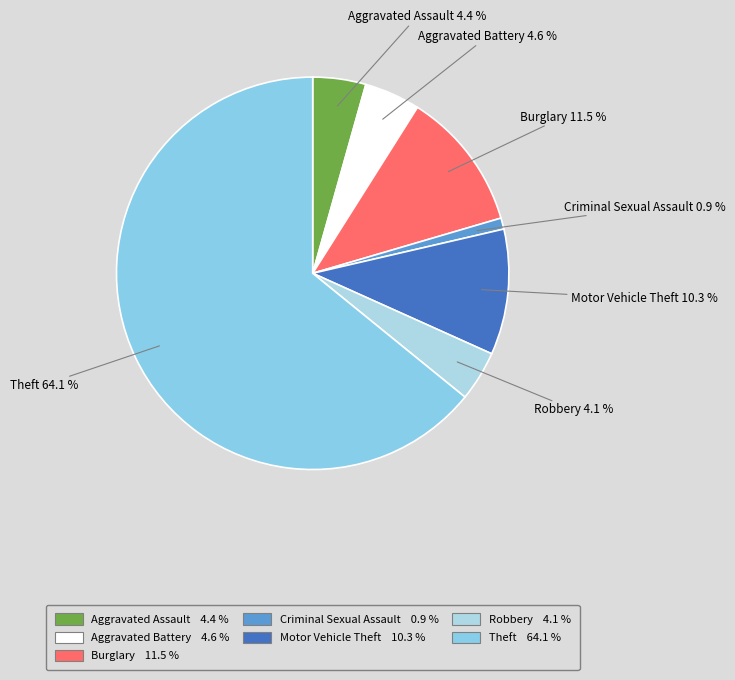

What is the smallest slice in the pie chart?

Criminal Sexual Assault